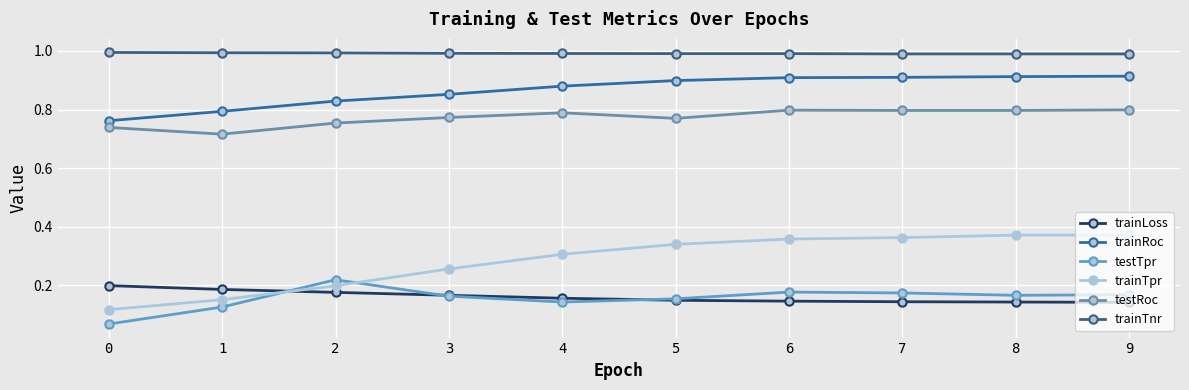

At how many categories does at least one series exceed 0?

10